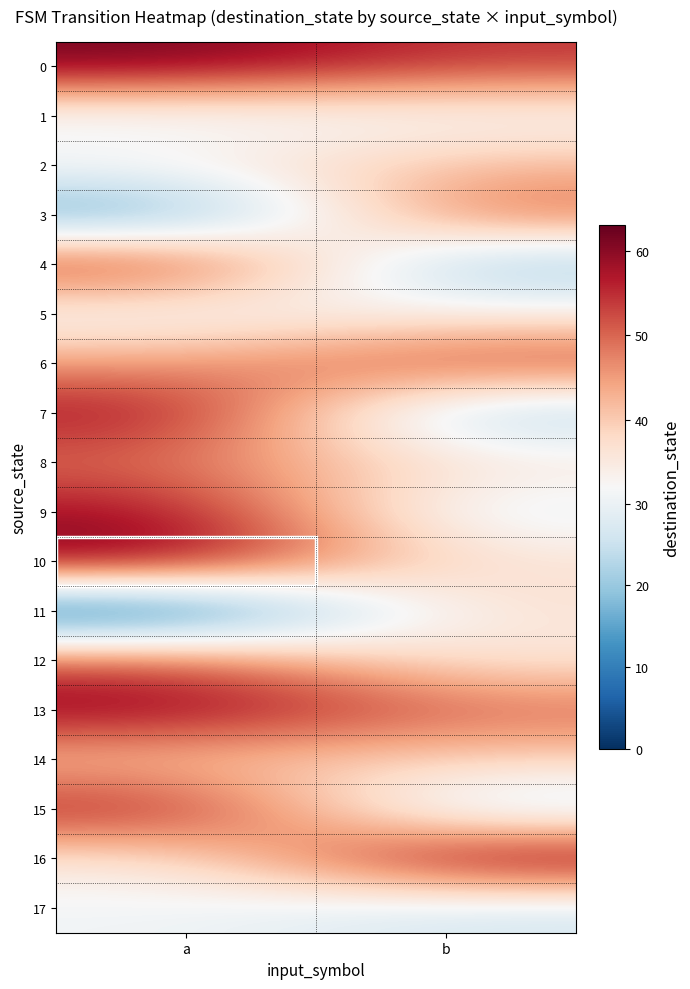

Reading left to right, list all the values displayed in this chart.

0: a=62	b=54
1: a=29	b=31
2: a=34	b=42
3: a=12	b=51
4: a=57	b=18
5: a=30	b=34
6: a=45	b=54
7: a=59	b=20
8: a=49	b=36
9: a=59	b=28
10: a=62	b=36
11: a=1	b=37
12: a=52	b=35
13: a=61	b=50
14: a=40	b=39
15: a=58	b=24
16: a=35	b=63
17: a=31	b=26